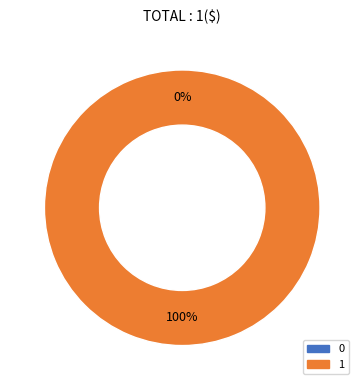

Between 1 and 0, which is larger?

1